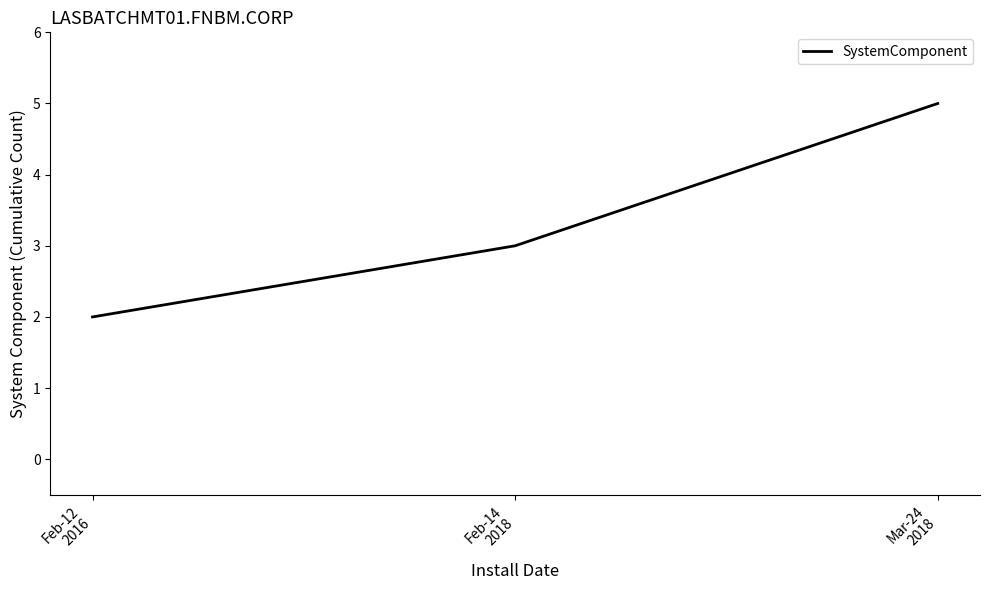

List the labels in order of value, smallest first.

Feb-12
2016, Feb-14
2018, Mar-24
2018